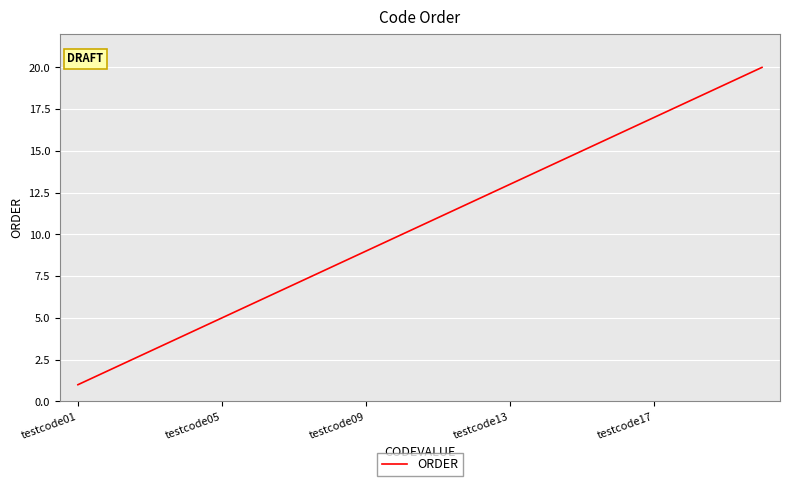

What is the difference between the maximum and minimum values?

19